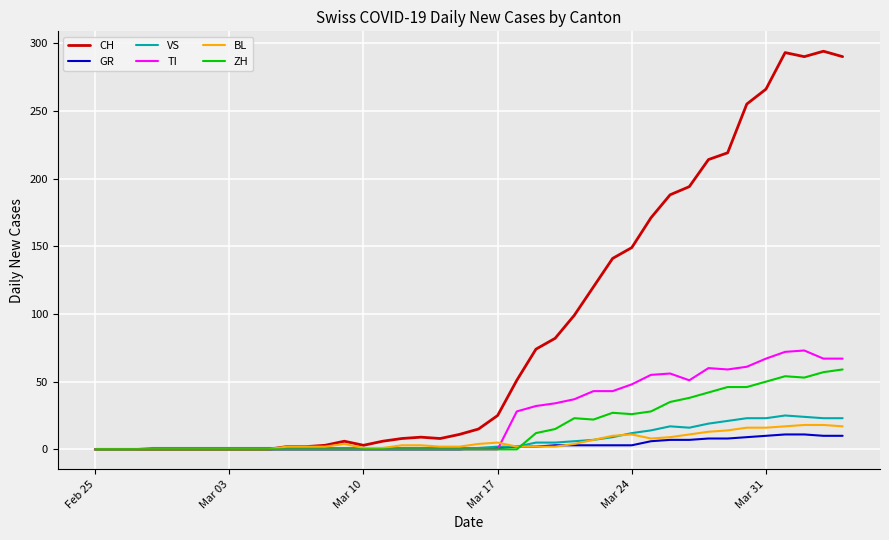

What are all the series names shown in the legend?

CH, GR, VS, TI, BL, ZH